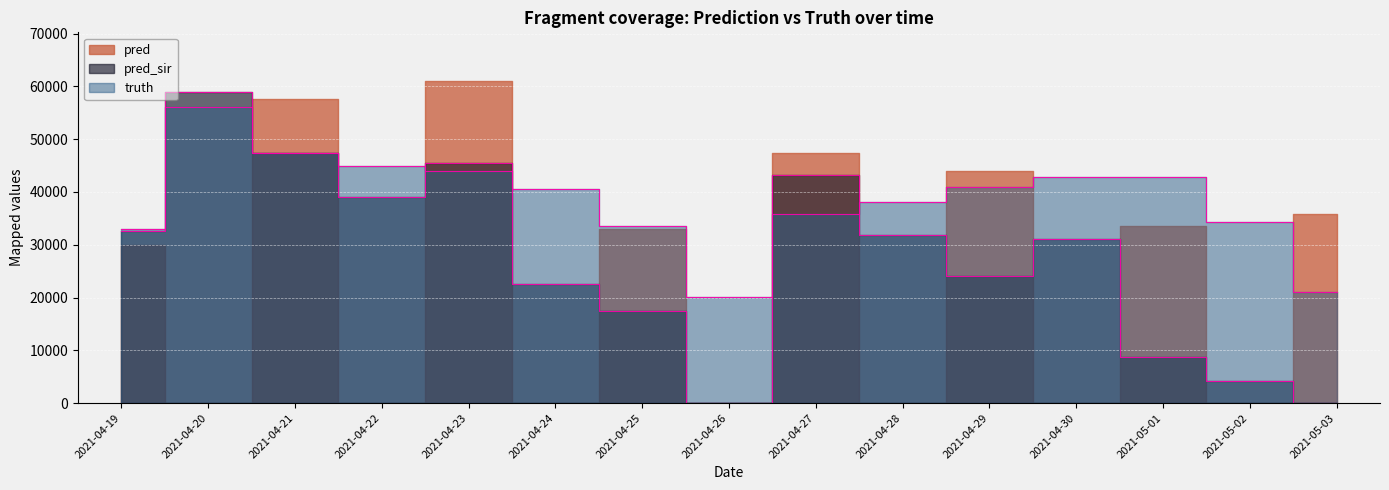

What is the sum of the truth values at 2021-04-28 and 2021-04-20?

94086.0